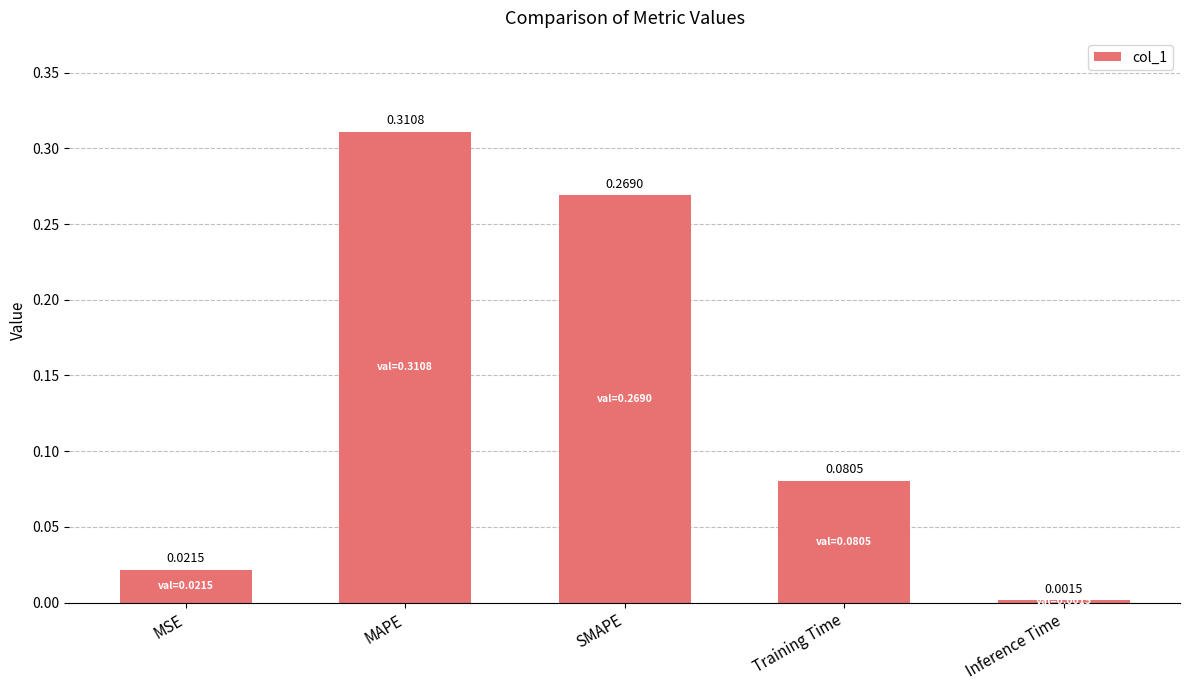

What is the sum of all values?

0.7